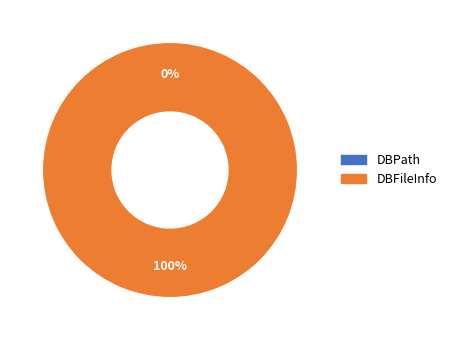

Does DBFileInfo represent more than half of the total?

Yes